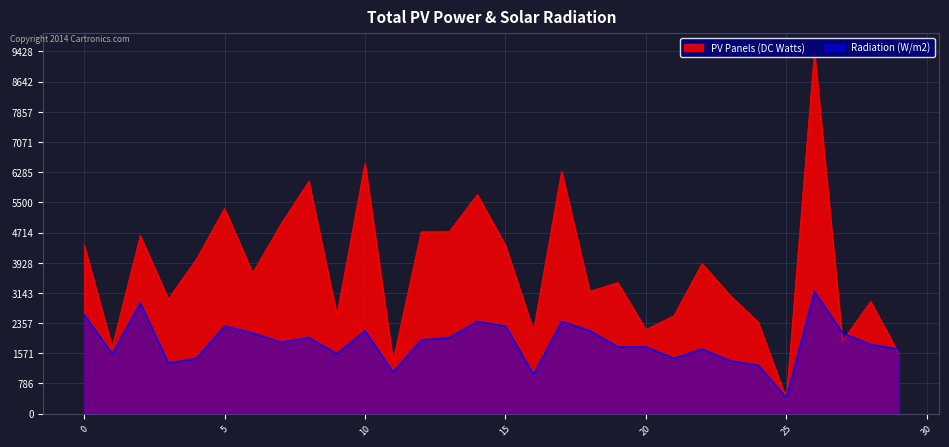

True or false: Radiation (W/m2) has a value of 2400 at 17.

True